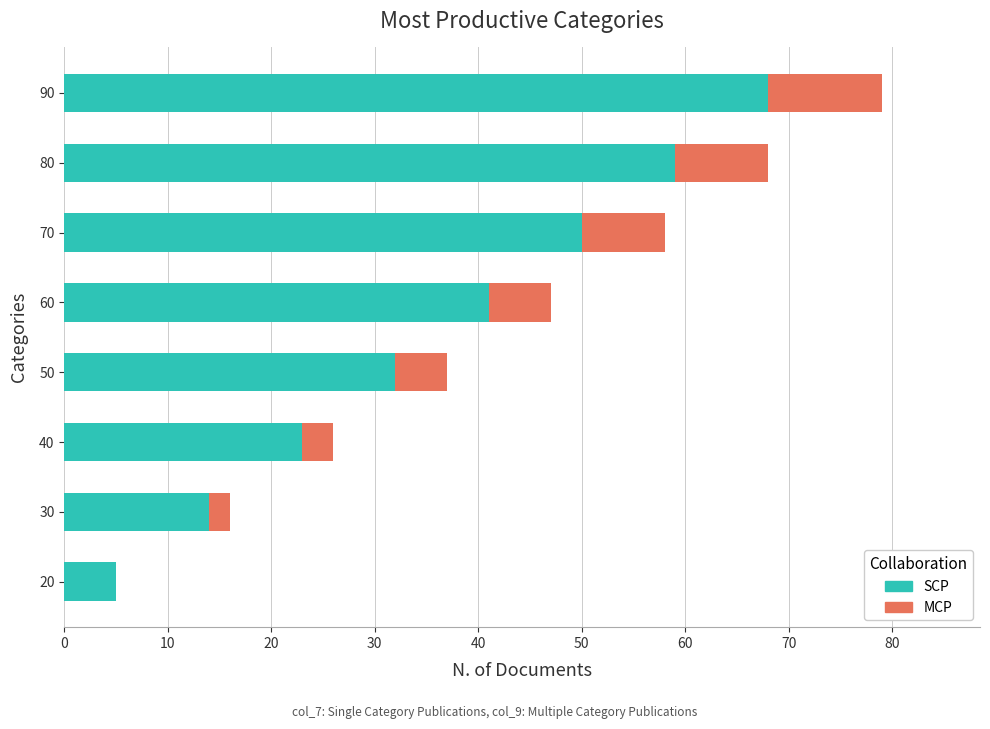

What is the total value across all series at 60?

47